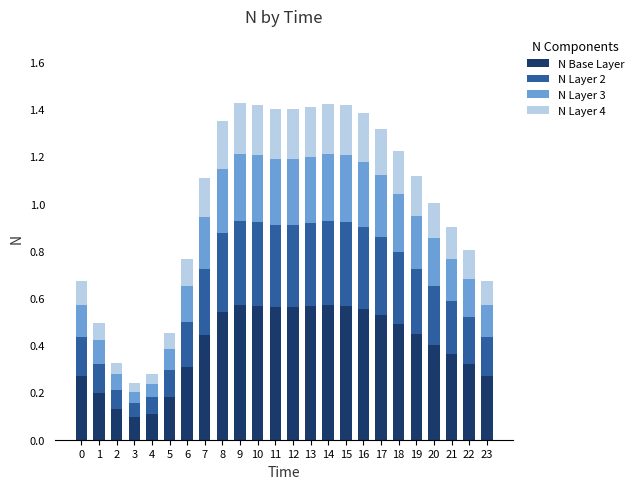

How many bars are there in total?

24